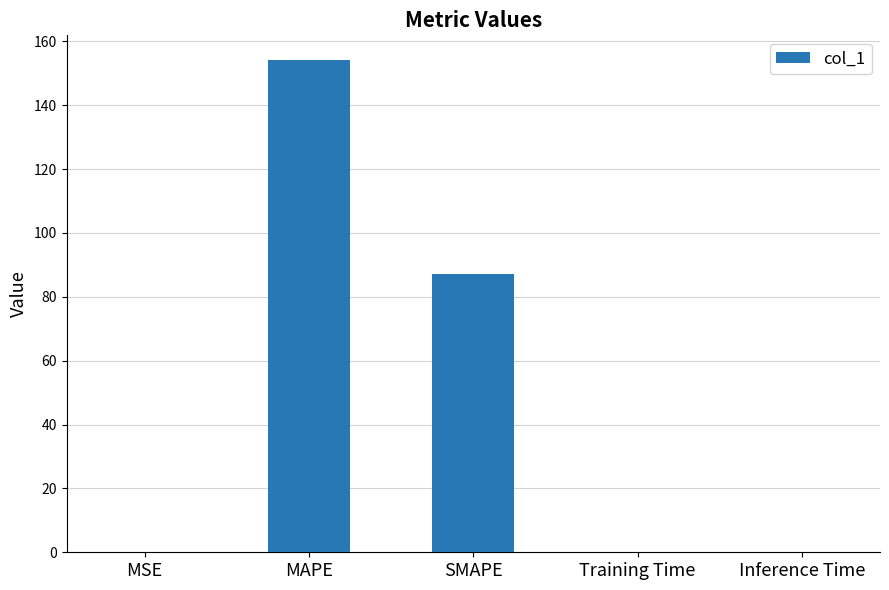

Are the bars grouped side by side (vs. stacked)?

No